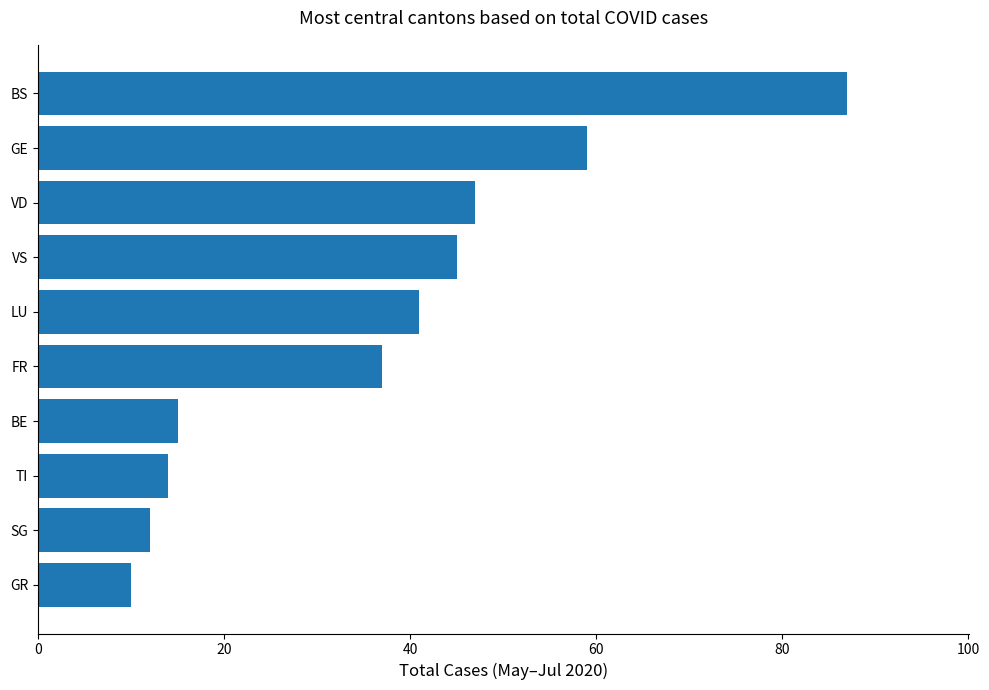

Reading bottom to top, transcribe all the data shown in this chart.

10	12	14	15	37	41	45	47	59	87